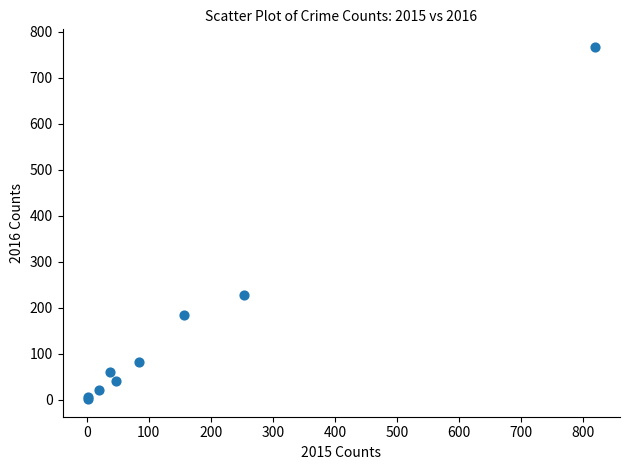

What Y value in the scatter plot is closest to 384?

227